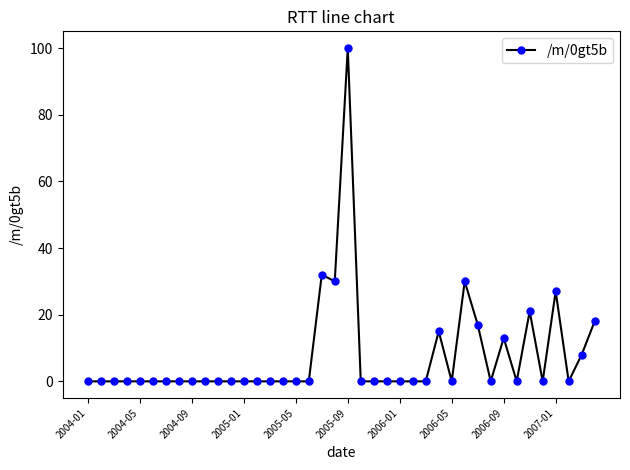

What is the greatest value displayed?

100